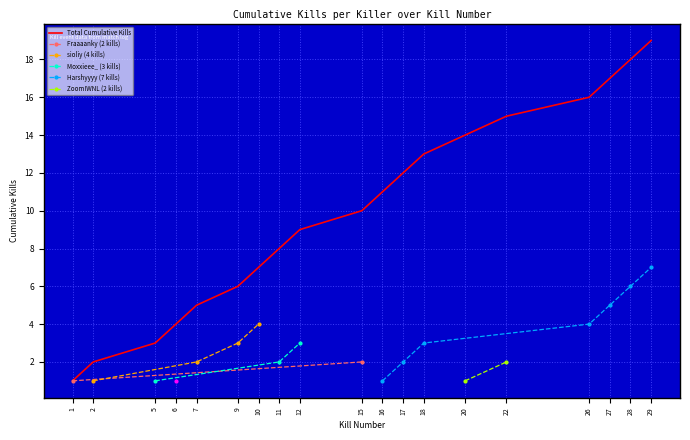

Approximately how many times larger is the value at 6 compared to 12?

0.4